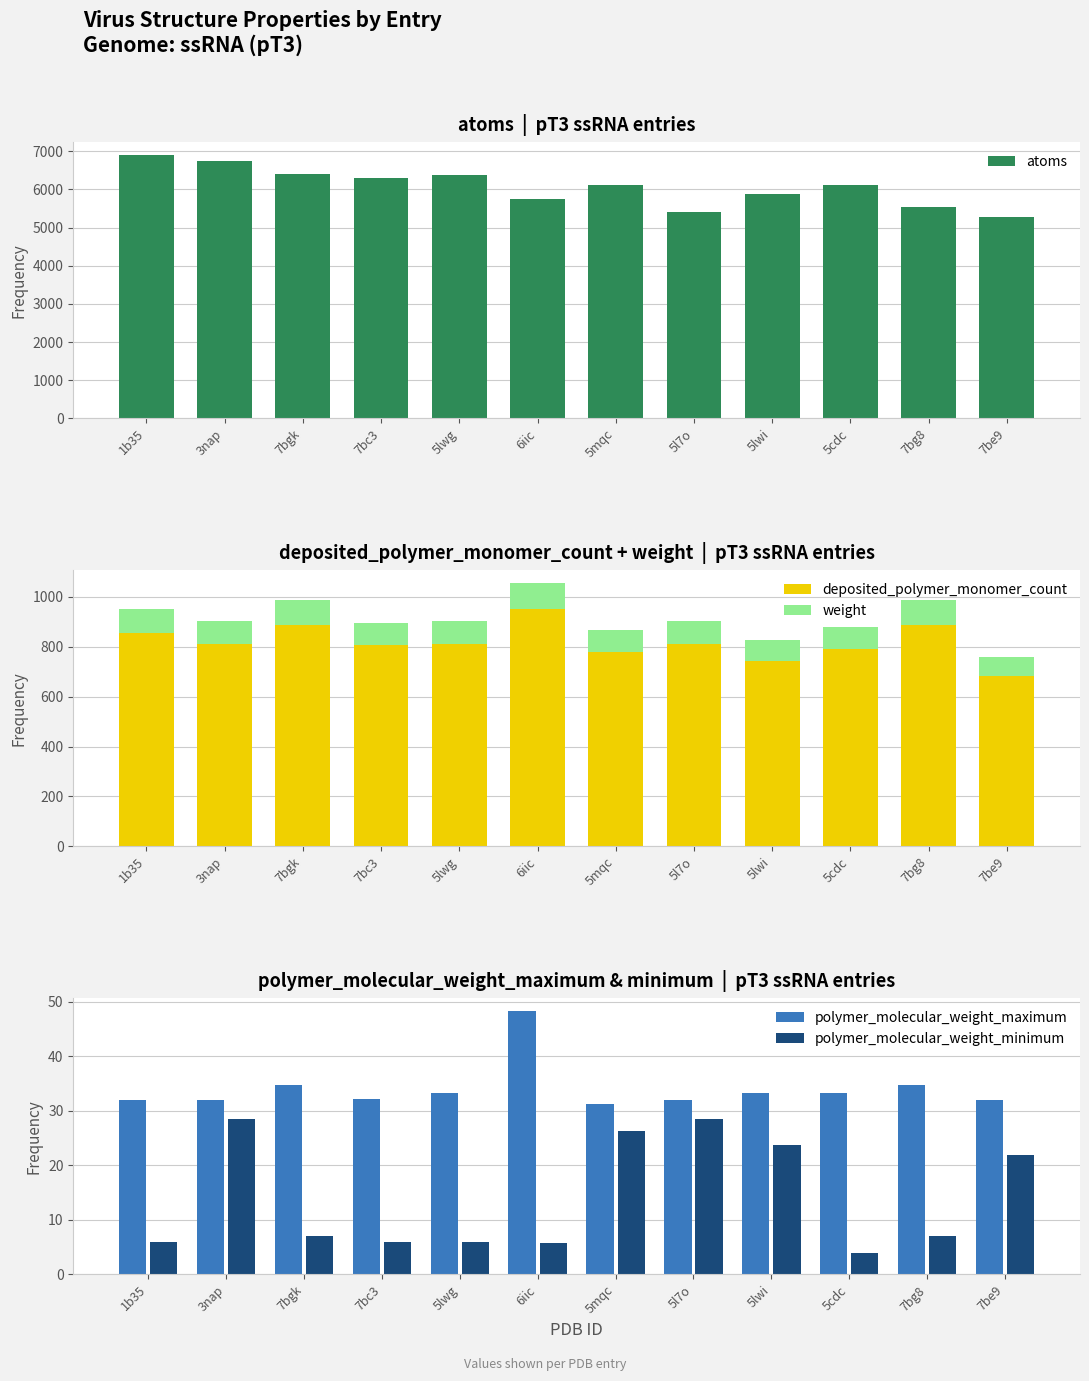

At which label is atoms closest to 6087?

5mqc